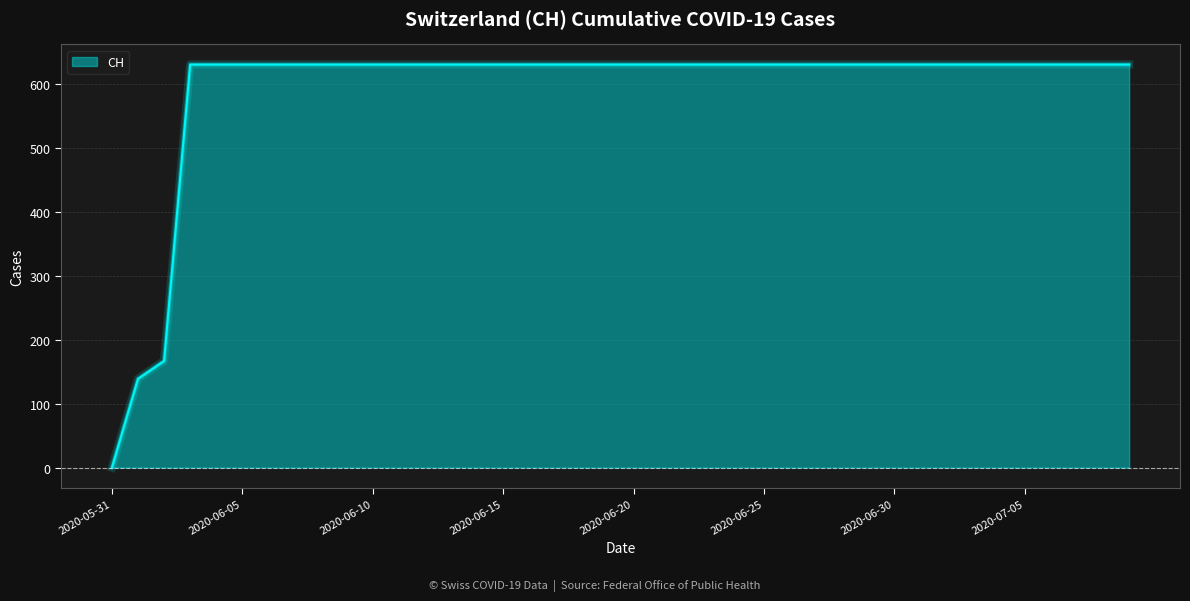

What is the greatest value displayed?

631